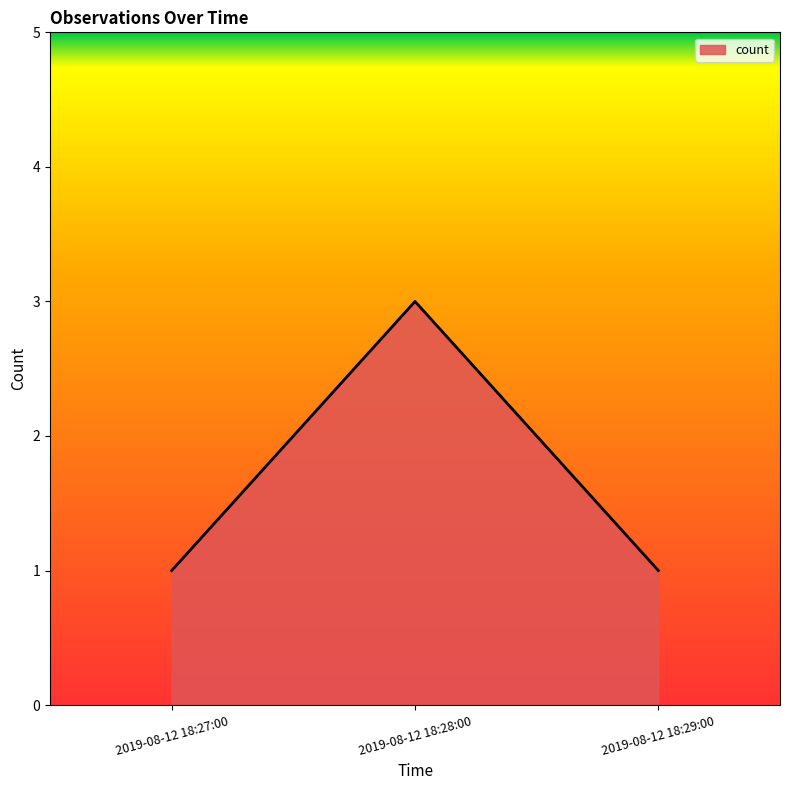

Count the values in the range 1 to 3.

3